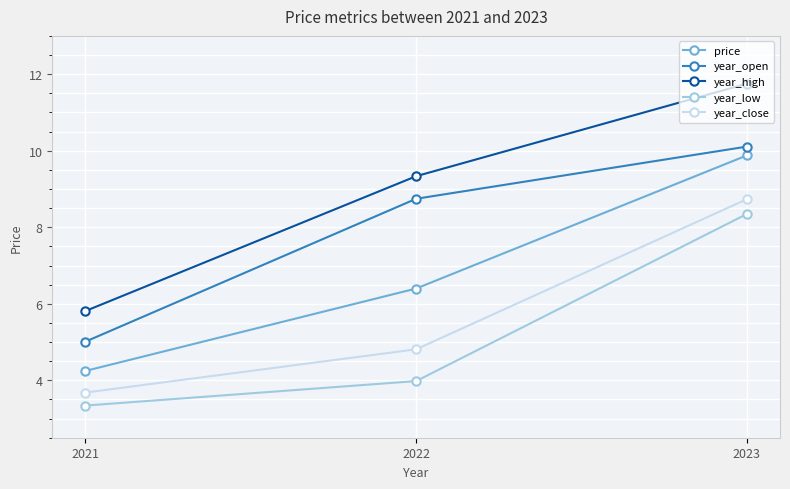

Rank the series by their maximum value, from highest to lowest.

year_high, year_open, price, year_close, year_low